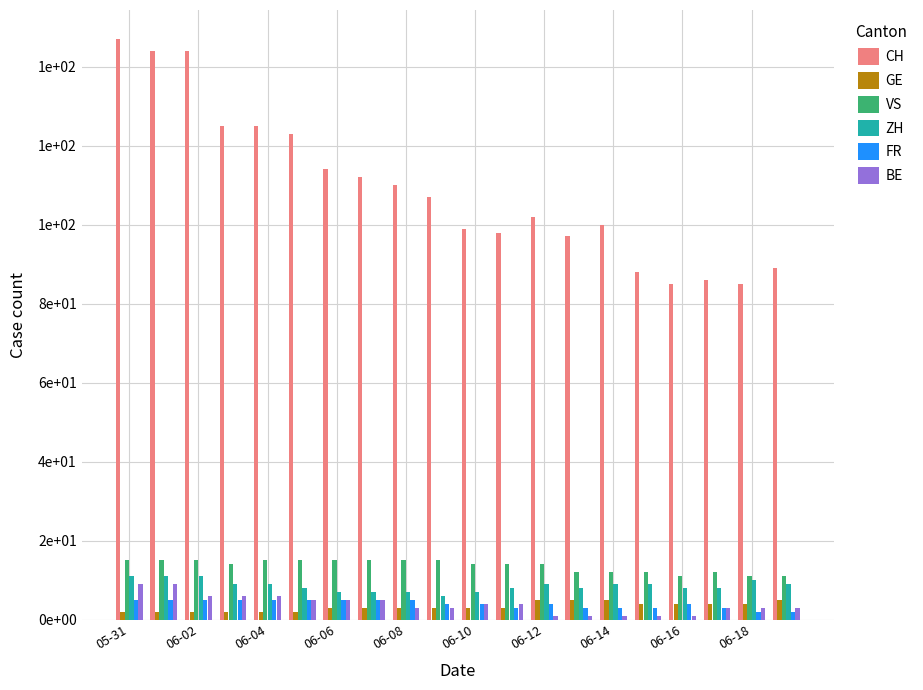

Are the bars grouped side by side (vs. stacked)?

Yes